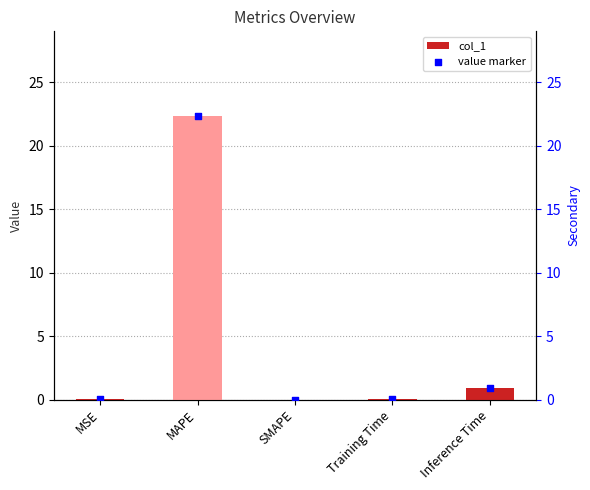

What are all the series names shown in the legend?

col_1, value marker